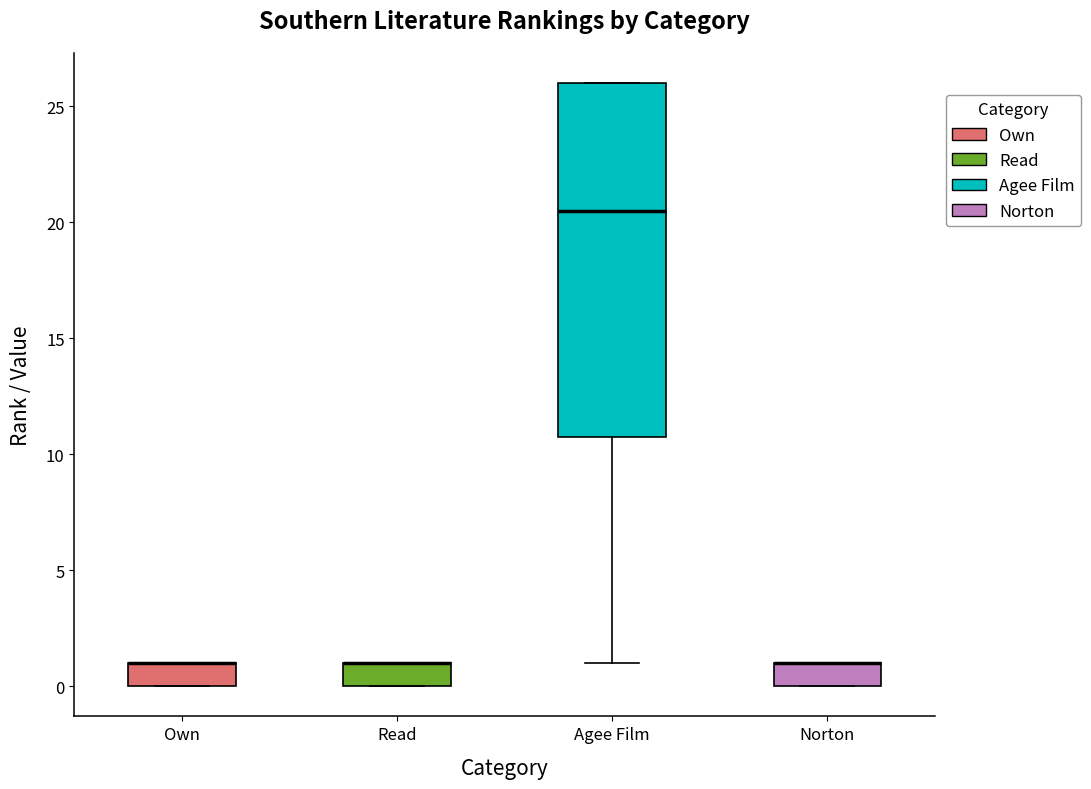

Comparing the boxes themselves (not the whiskers), which one is the tallest?

Agee Film